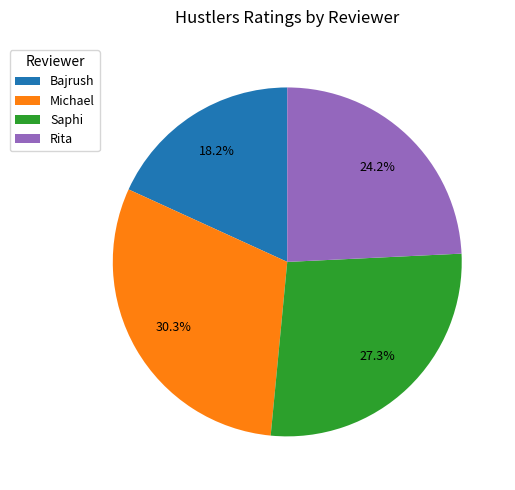

Does Saphi represent more than half of the total?

No